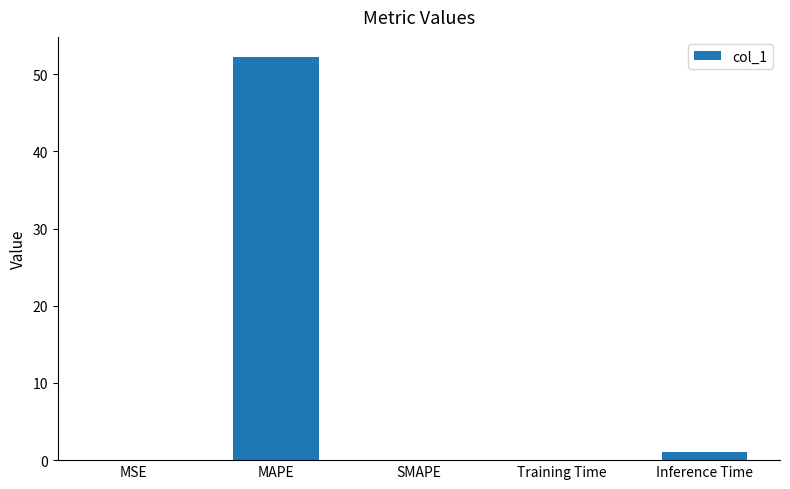

What is the change in value from MAPE to SMAPE?

-52.2